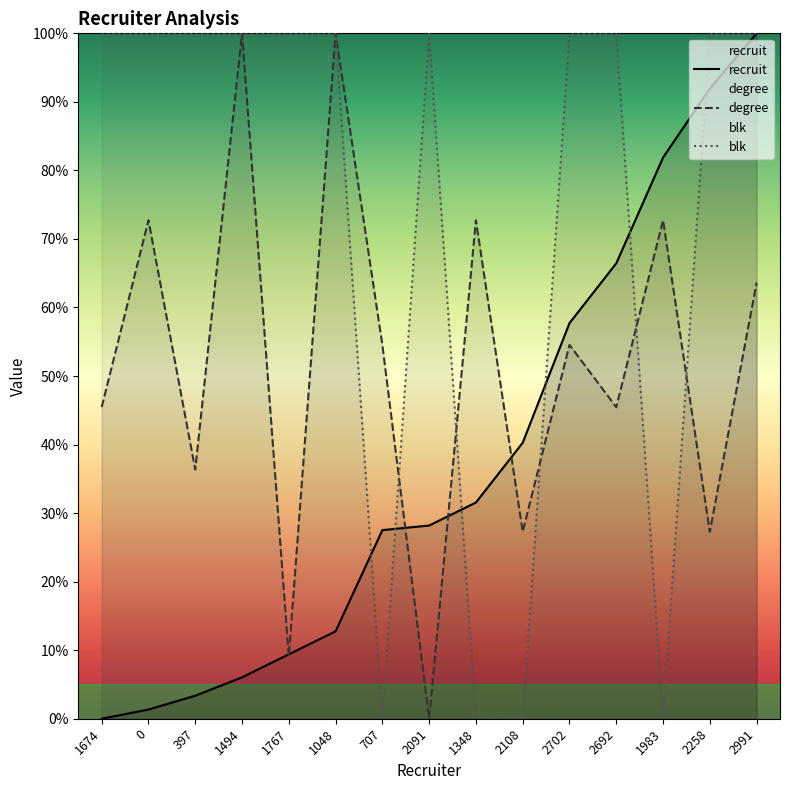

What is the difference between the maximum and minimum values in the recruit series?

100.0